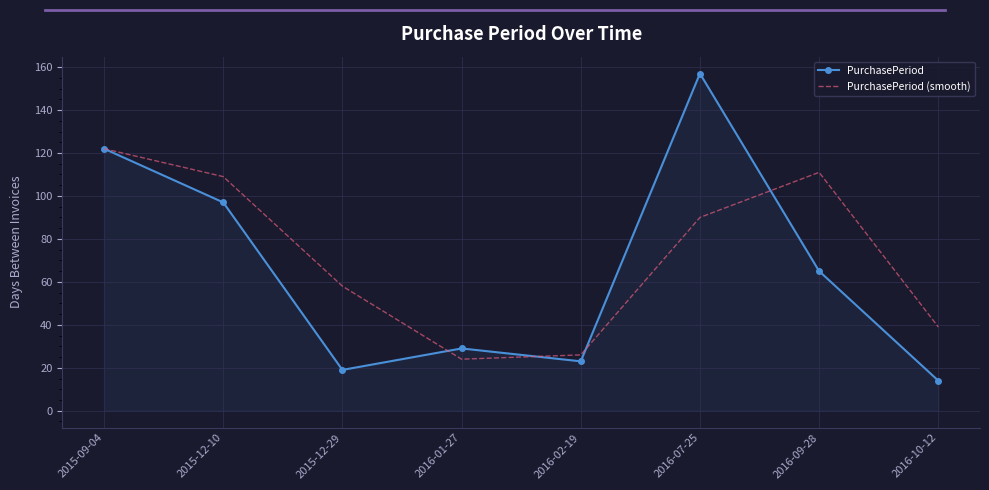

How many distinct data groups are displayed?

2